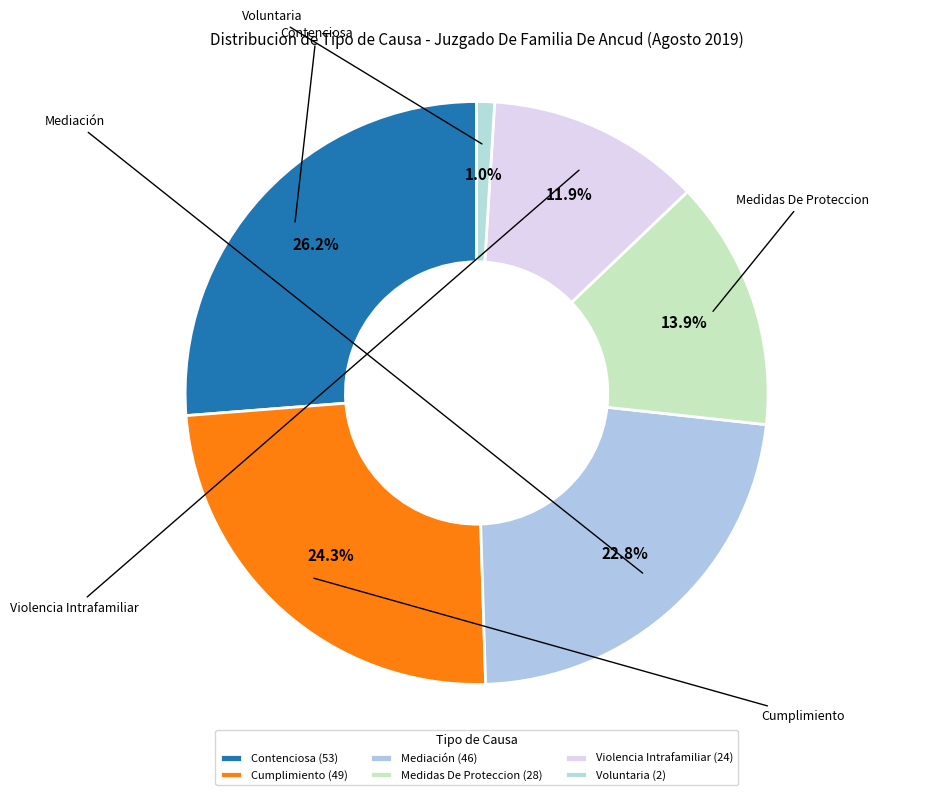

Combined, do Violencia Intrafamiliar and Cumplimiento account for over 50%?

No